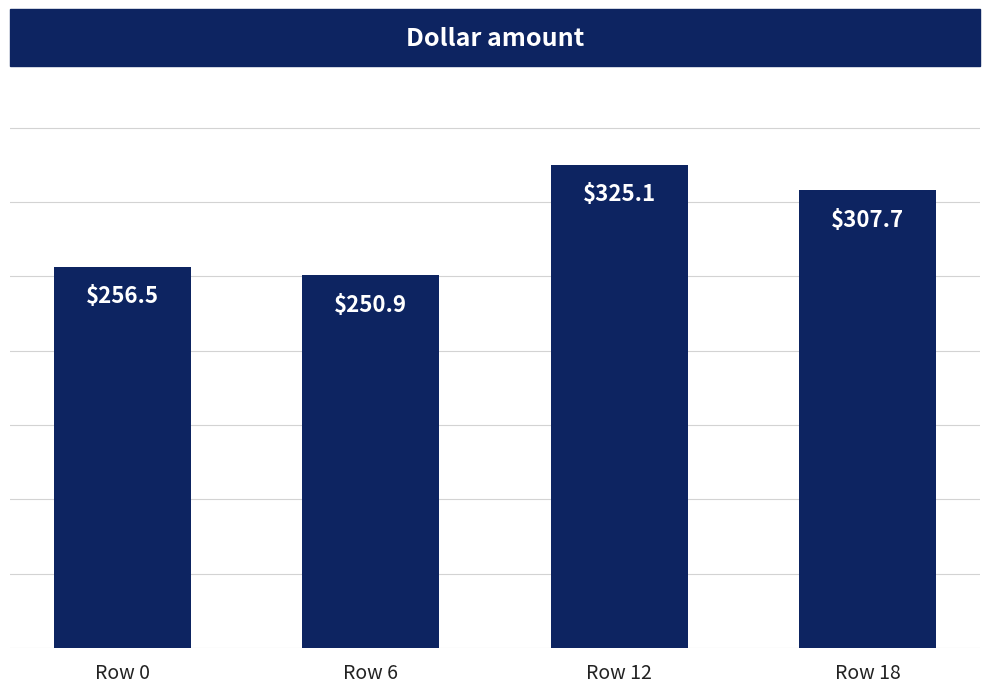

Approximately how many times larger is the value at Row 0 compared to Row 6?

1.0